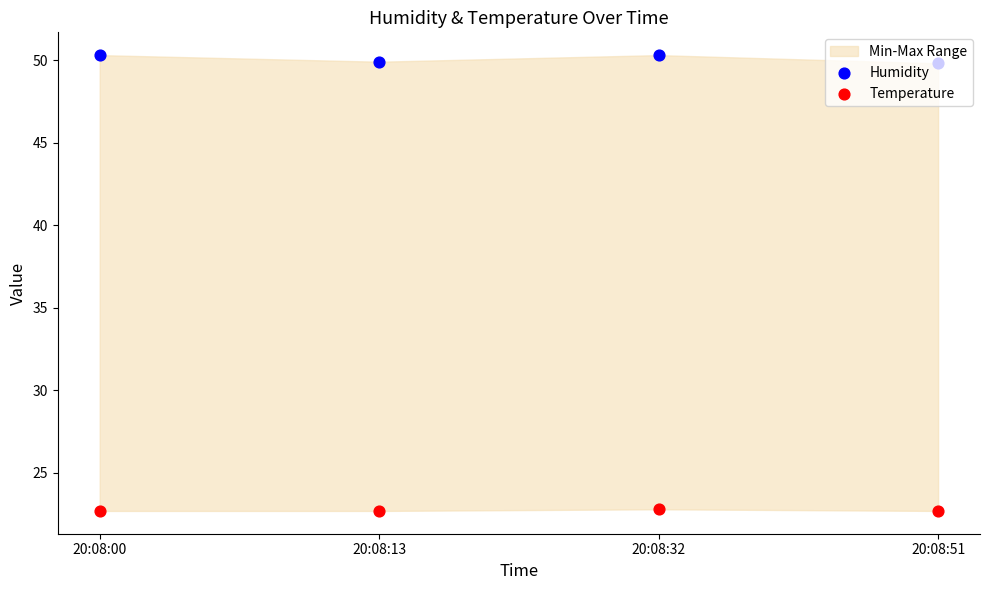

Which series has the largest total across all categories?

Humidity